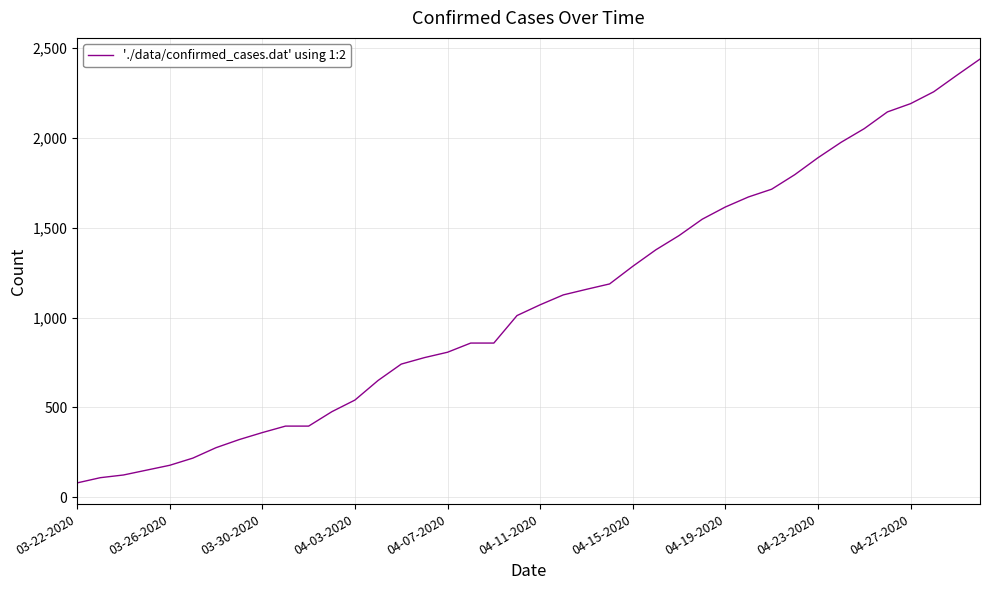

Is this an area chart (filled region under the line)?

No